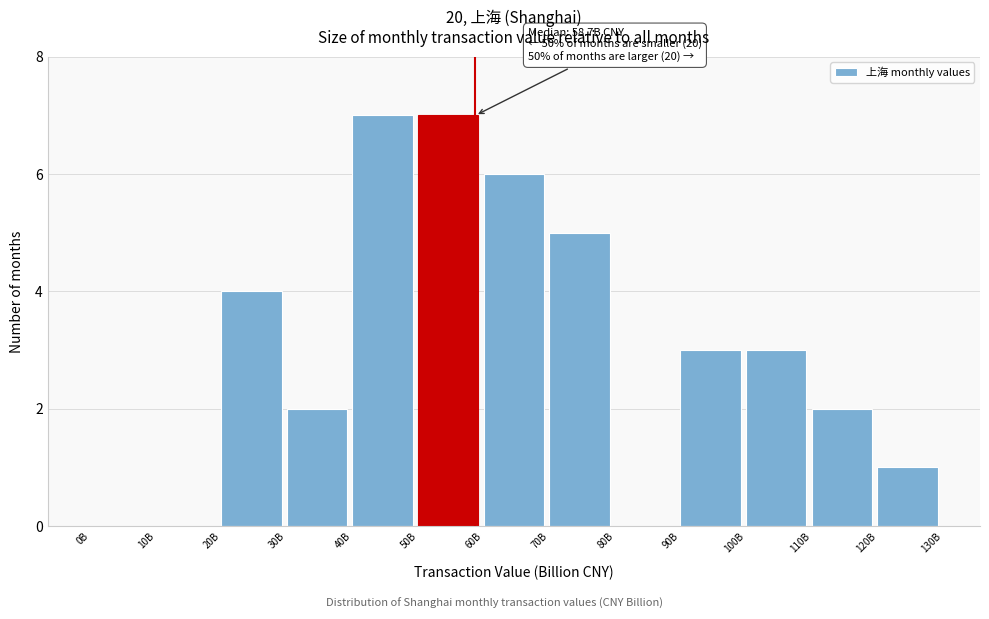

Reading left to right, what are all the values shown in this chart?

0B=0	10B=0	20B=4	30B=2	40B=7	50B=7	60B=6	70B=5	80B=0	90B=3	100B=3	110B=2	120B=1